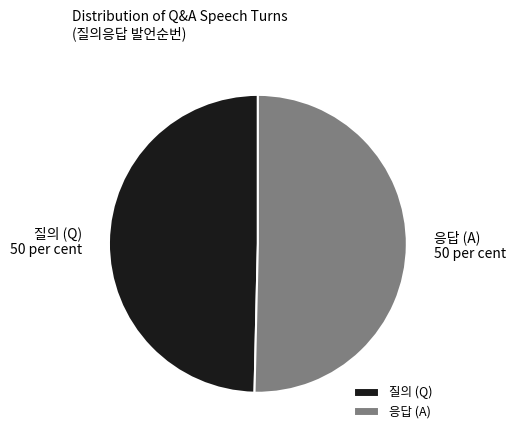

What is the ratio of the value at 질의 (Q) to the value at 응답 (A)?

1.0